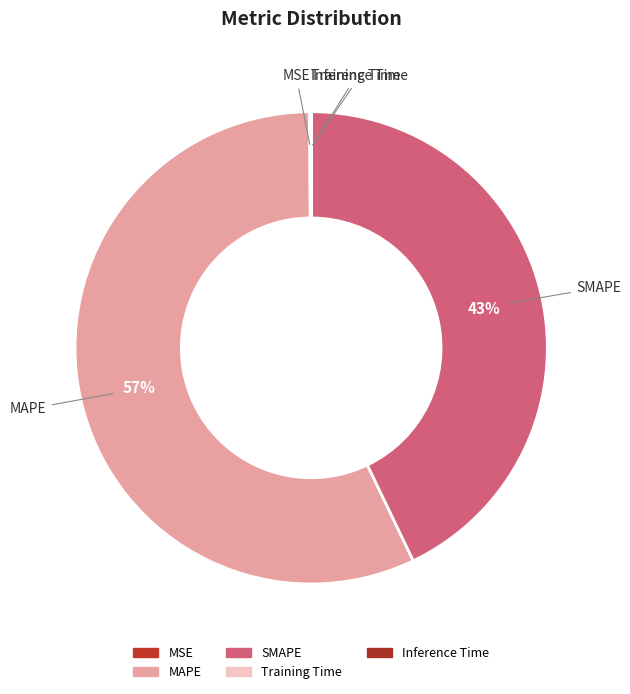

Count the number of slices in the pie.

5